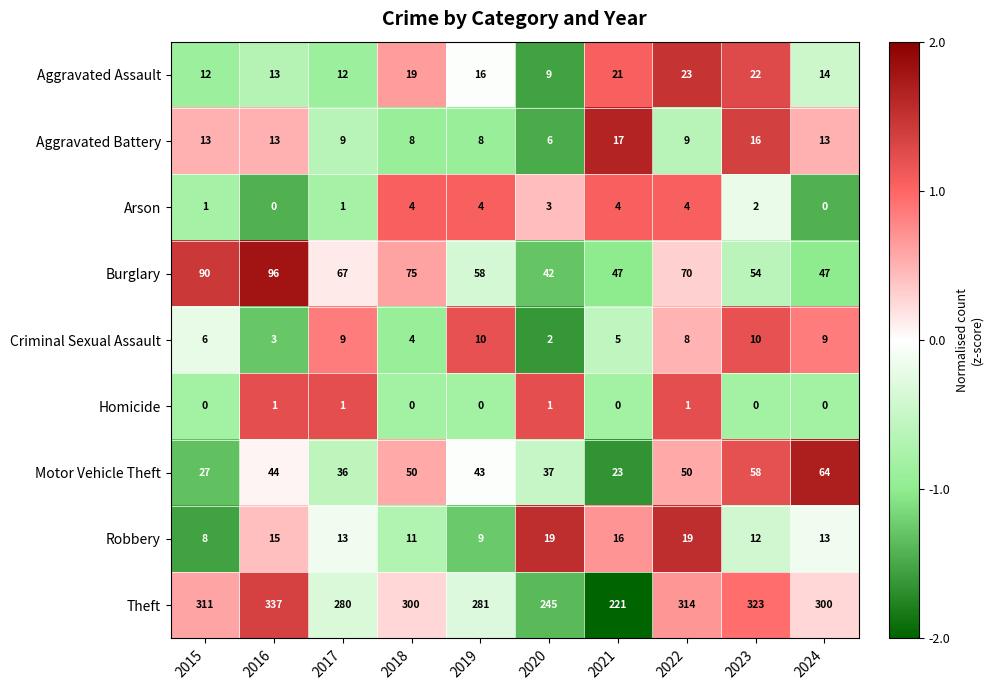

What is the spread (max minus min) of values at 2018?

300